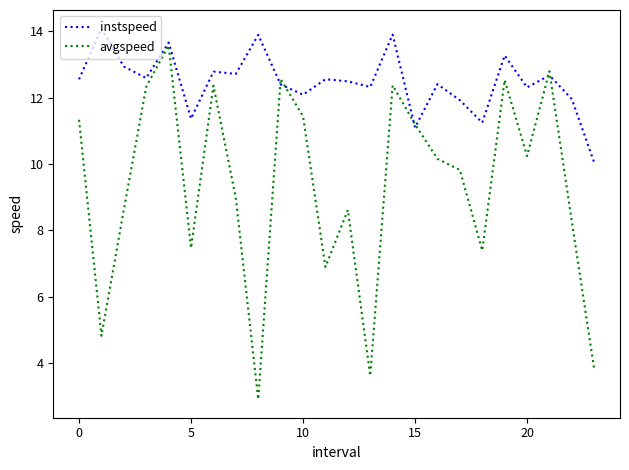

At how many categories does at least one series exceed 11?

23